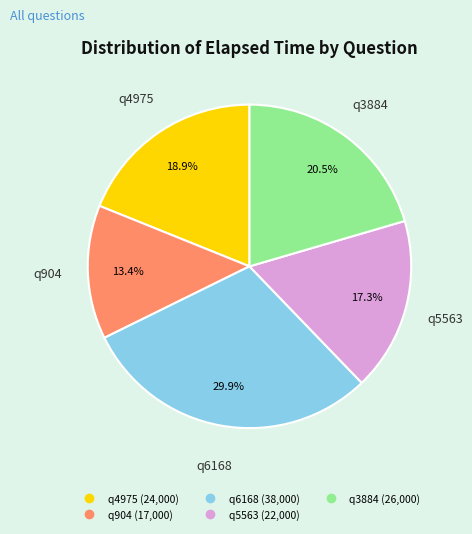

What percentage is the q904 slice, to the nearest percent?

13%